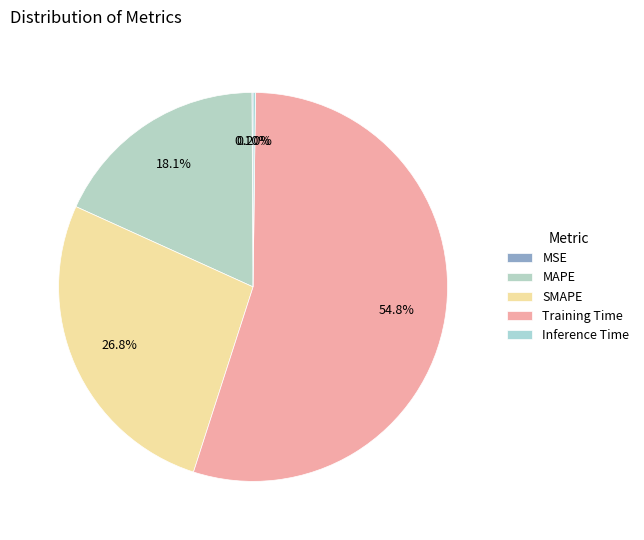

What is the total percentage of Inference Time and MSE?

0.3%